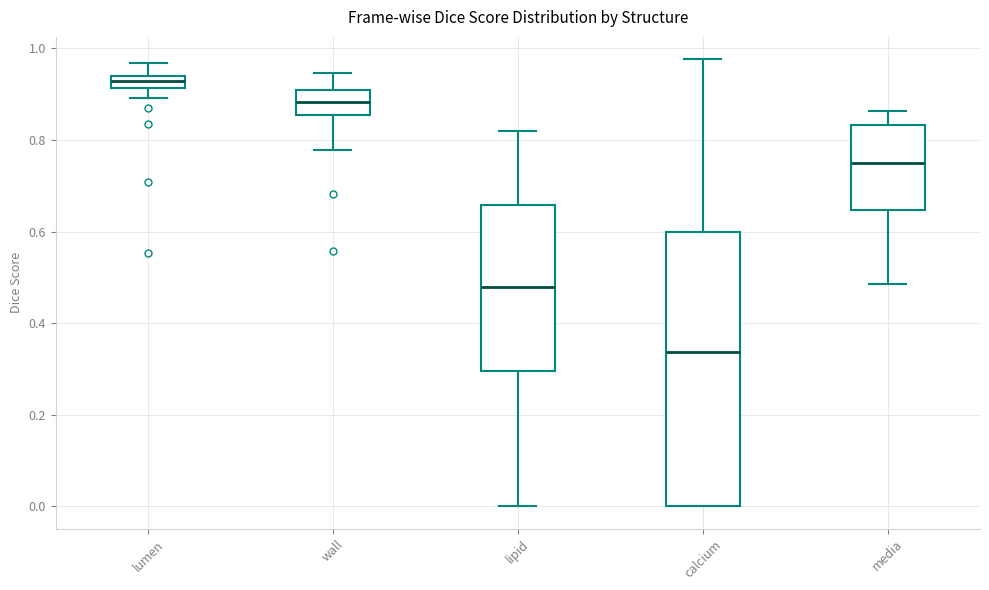

Which box's median line is the highest?

lumen